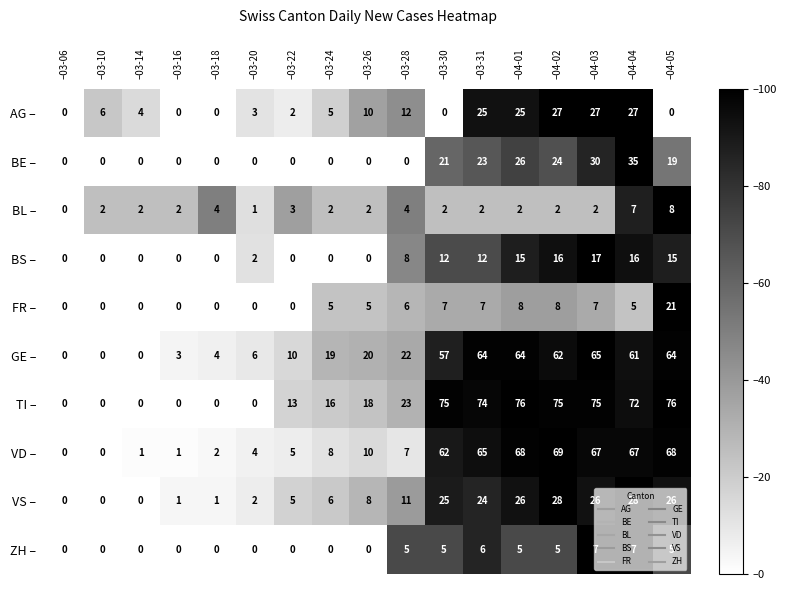

Count the number of data series in this chart.

10